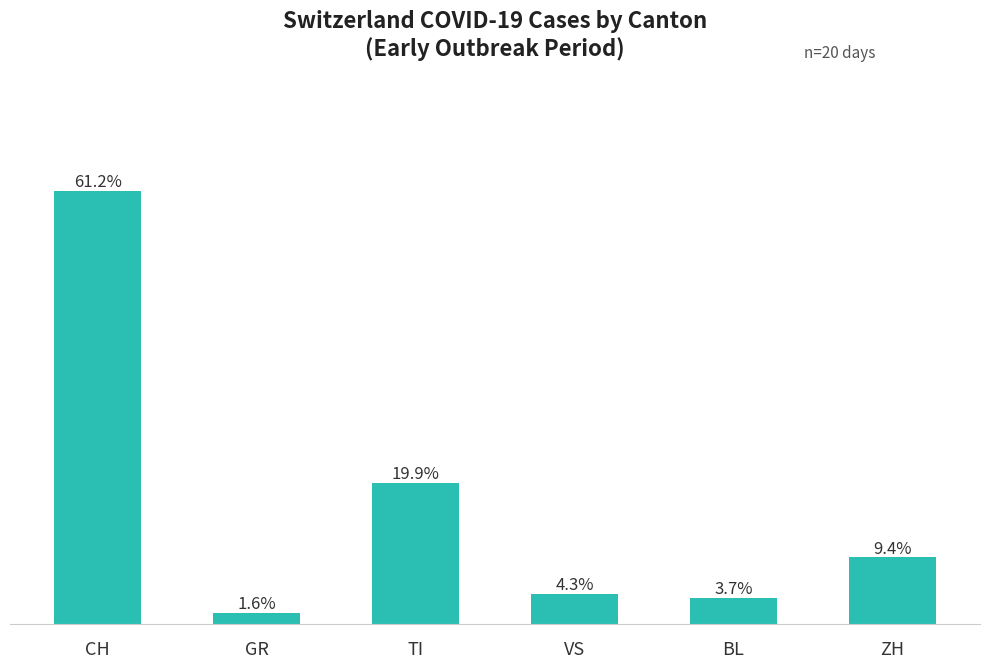

Are the bars horizontal?

No